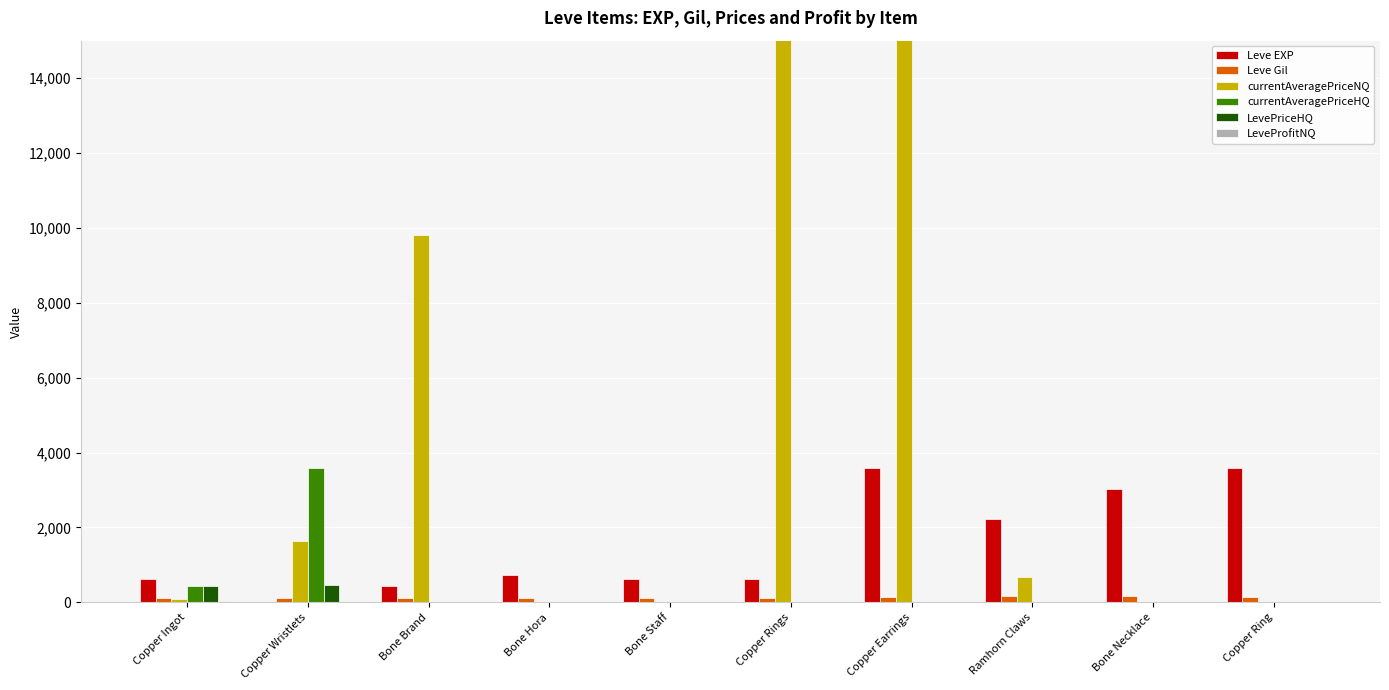

Is it true that currentAveragePriceNQ equals 2781.3 at Copper Wristlets?

False